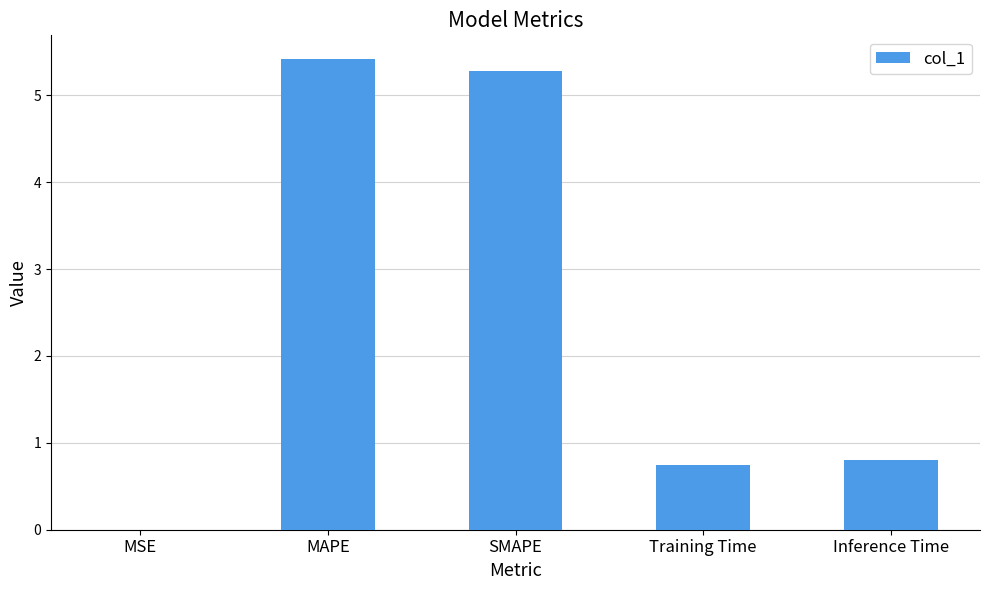

Between MSE and Inference Time, which is larger?

Inference Time